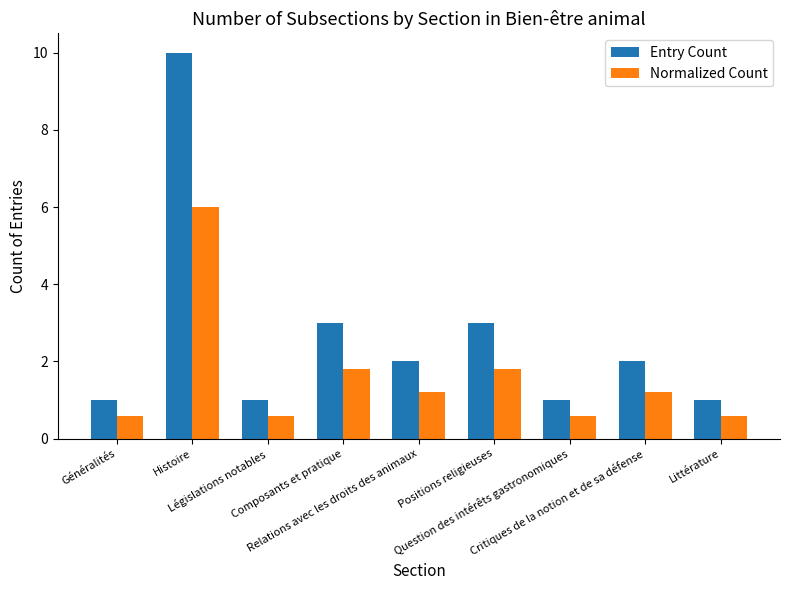

What is the approximate value of Normalized Count at Composants et pratique?

1.8